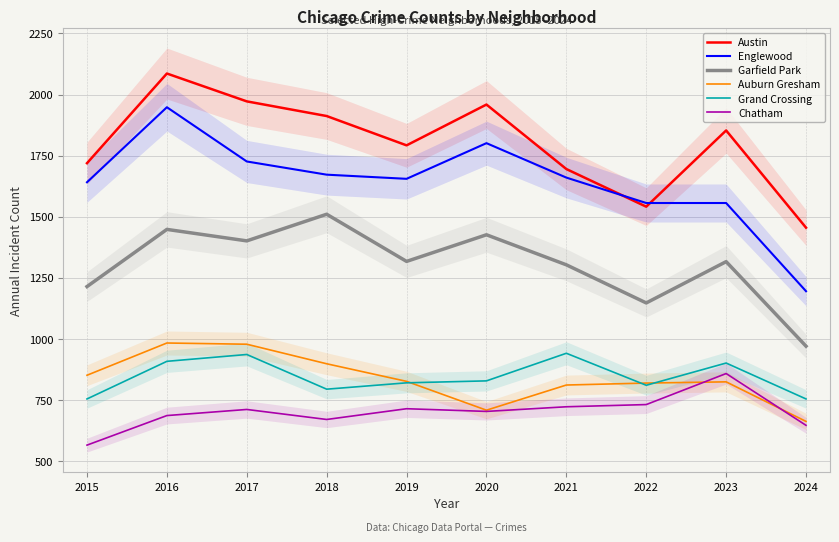

What is the sum of the Englewood values at 2022 and 2023?

3112